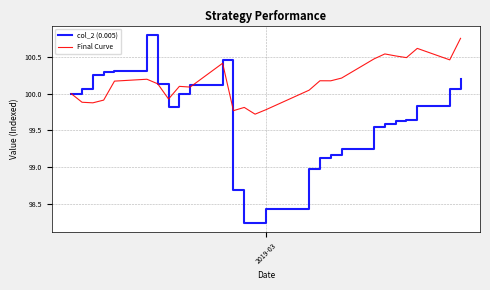

True or false: Final Curve has more than 2 interior local peaks.

True